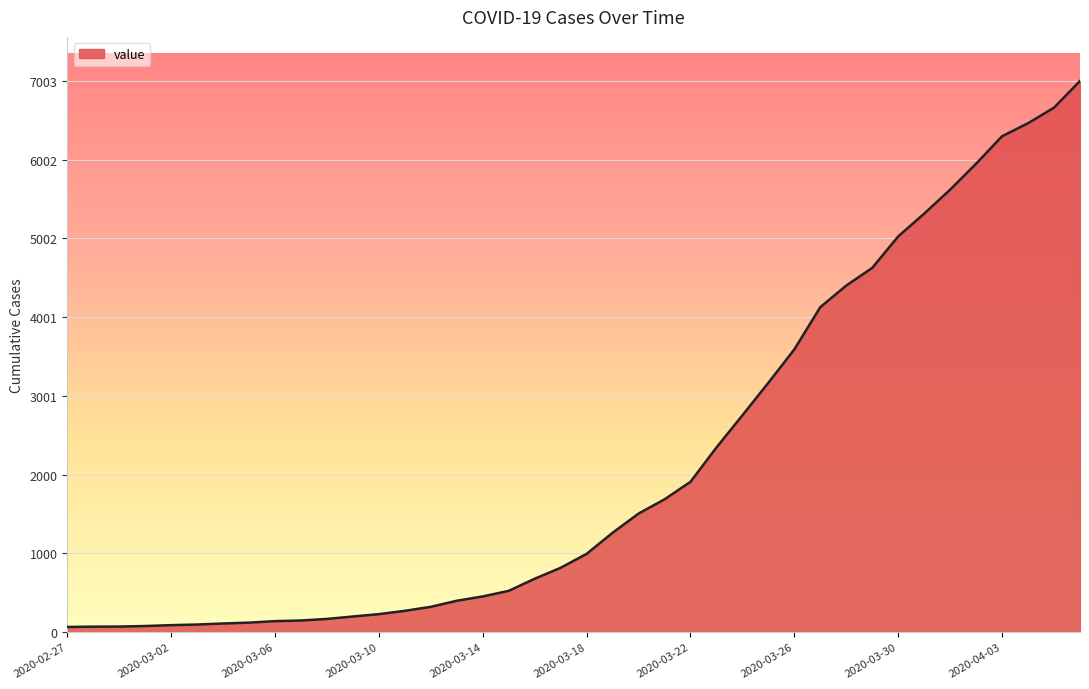

What is the maximum value shown in the chart?

7003